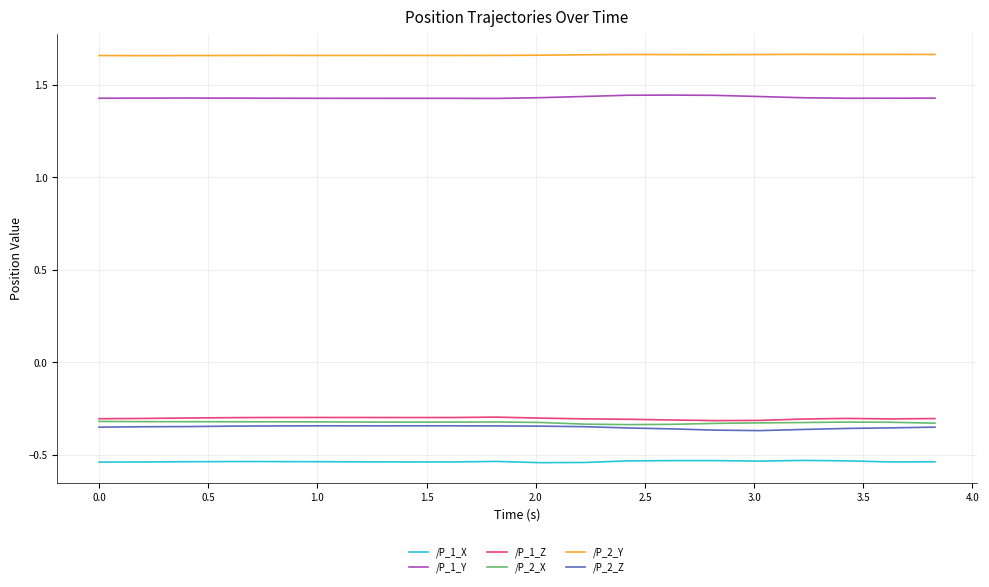

True or false: /P_2_X and /P_1_Y intersect in this chart.

False